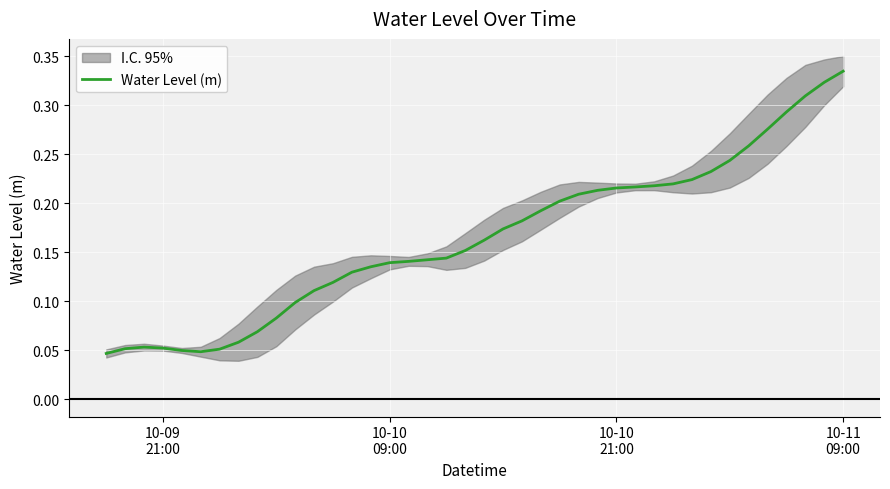

What is the average value?

0.2